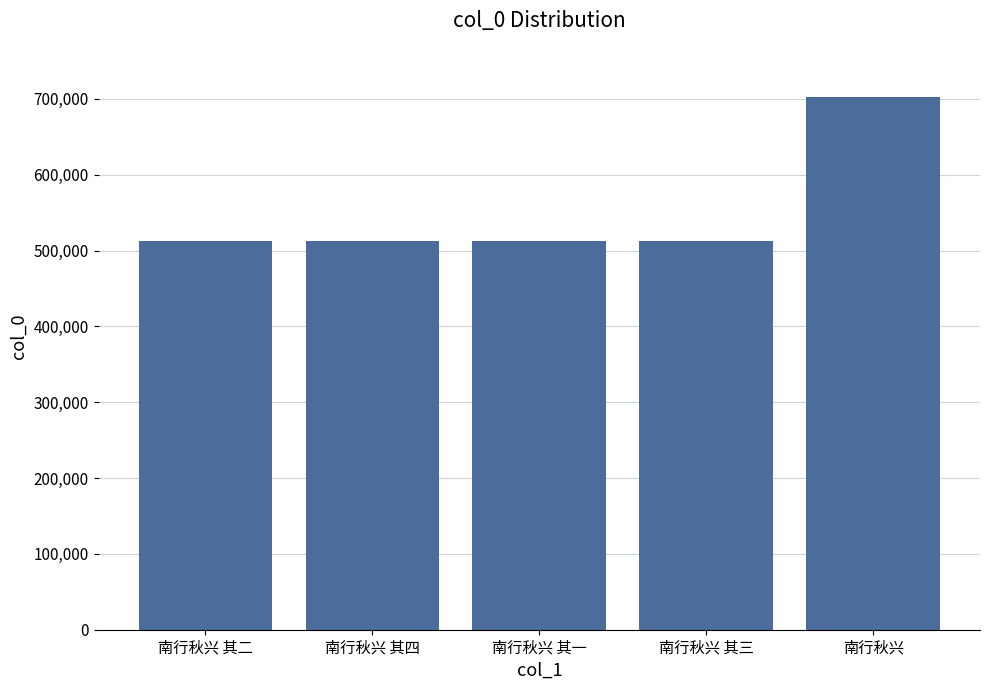

What is the change in value from 南行秋兴 其二 to 南行秋兴 其四?

+2